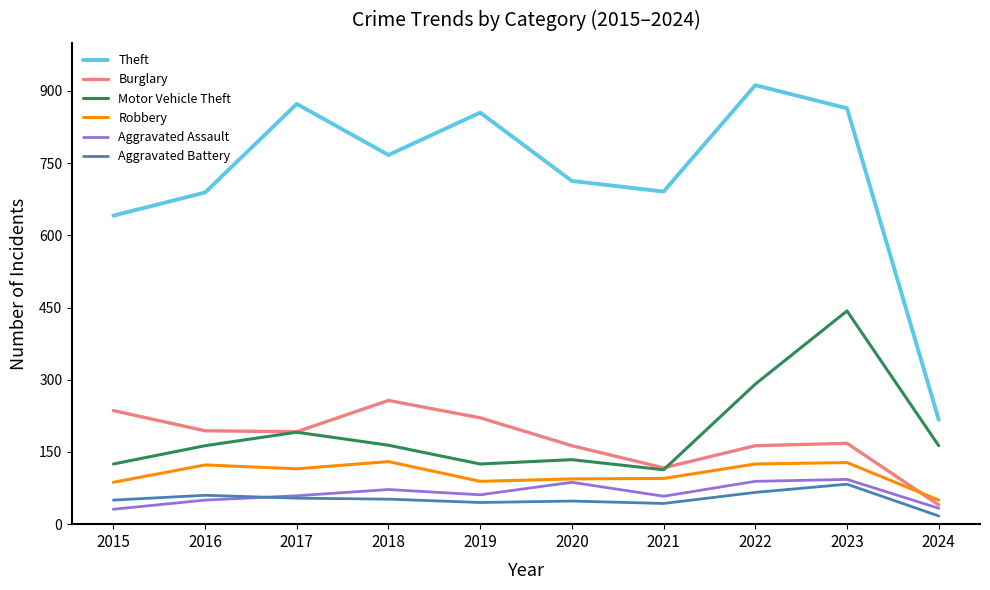

At which label does Motor Vehicle Theft reach its minimum?

2021